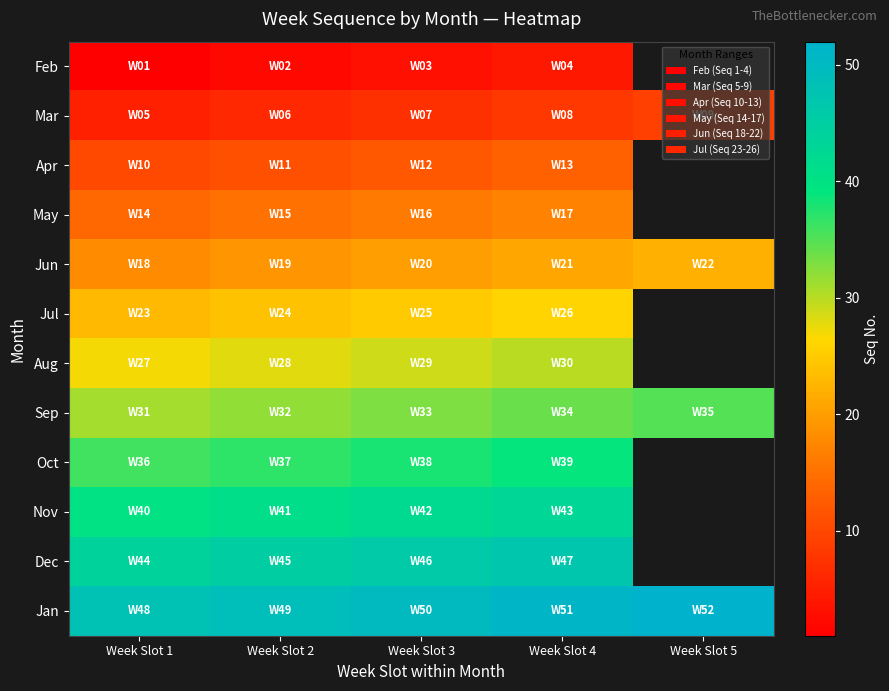

How many data points in May are less than 16?

2